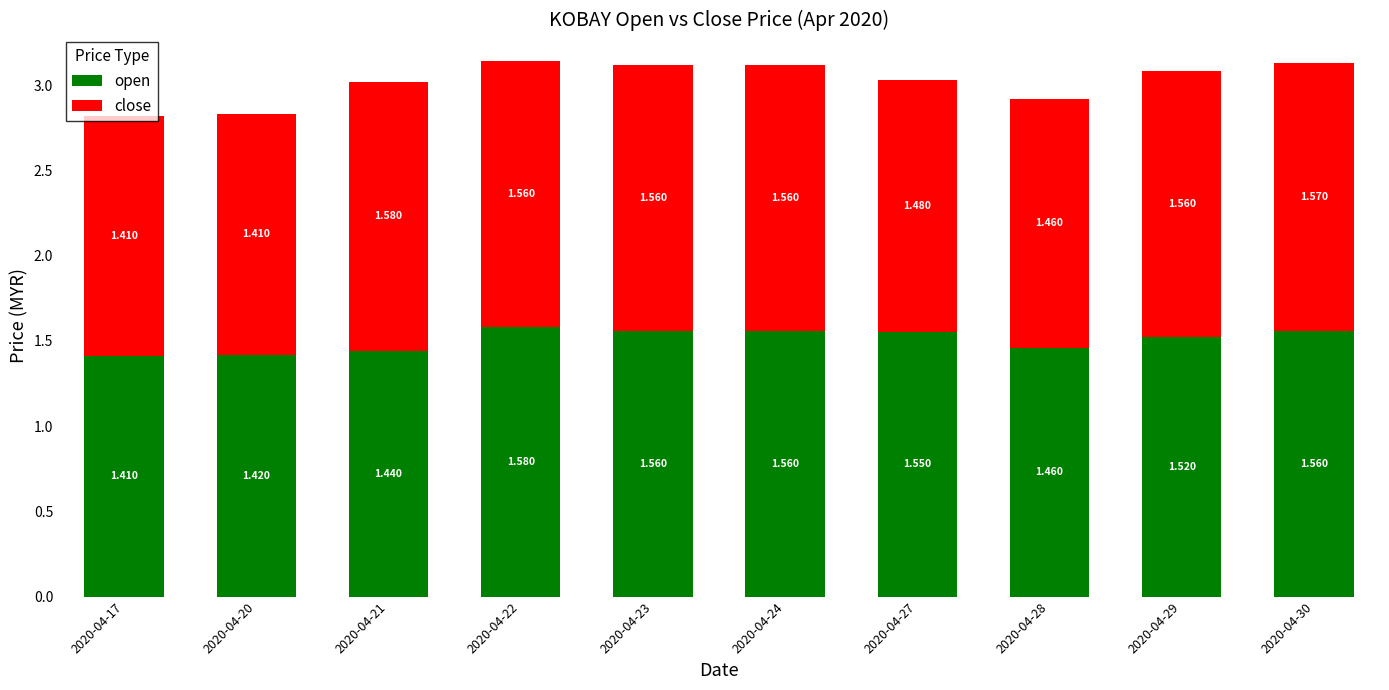

Rank the series at 2020-04-20 from highest to lowest value.

open, close